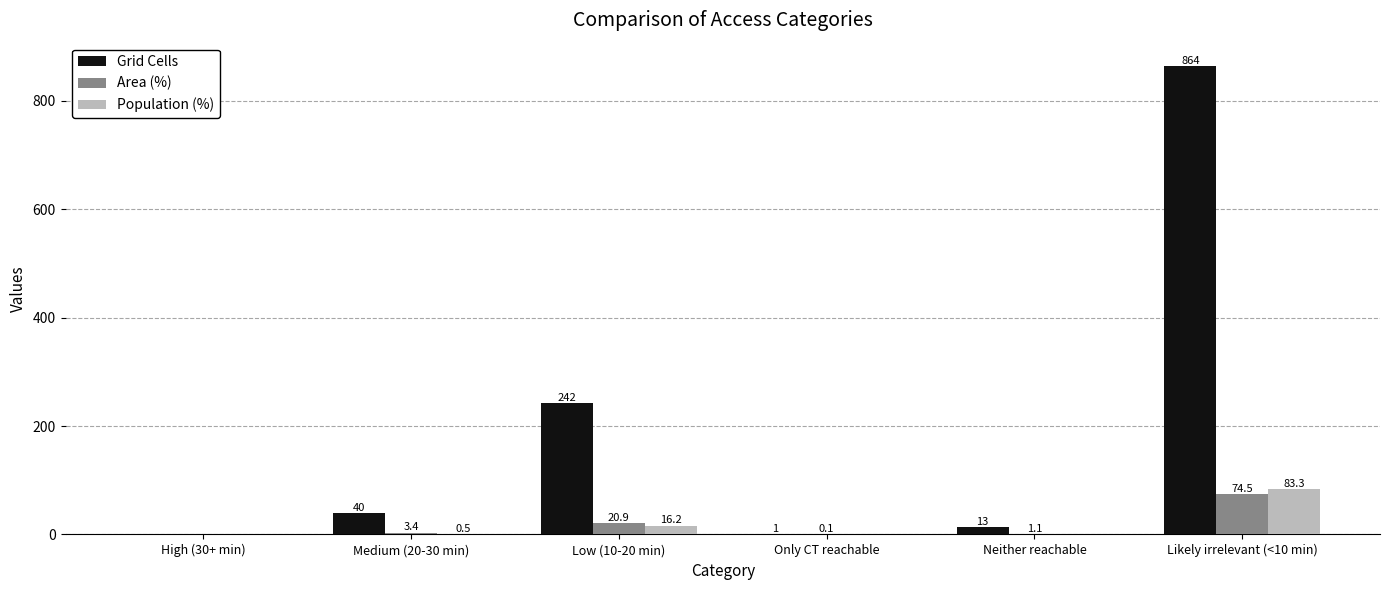

What is the average value of the Population (%) series?

16.7